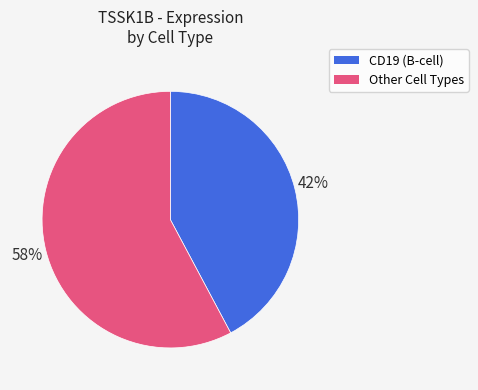

How many segments does this pie chart have?

2